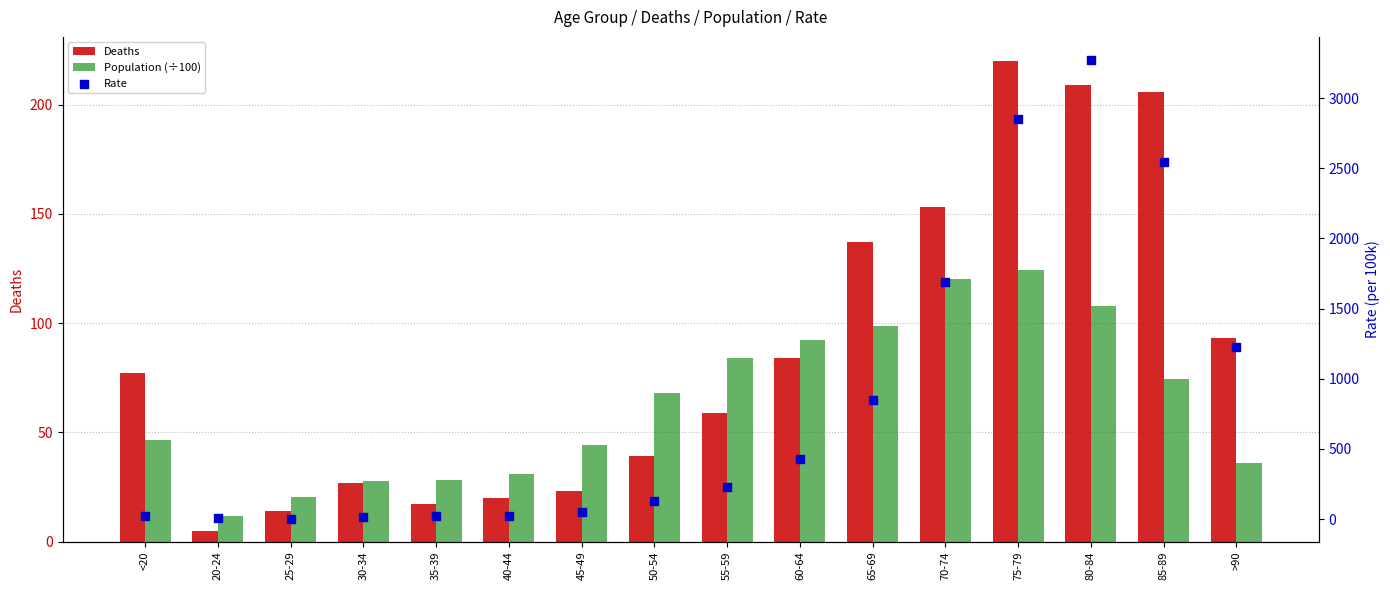

Which series reaches the minimum Y coordinate?

Rate